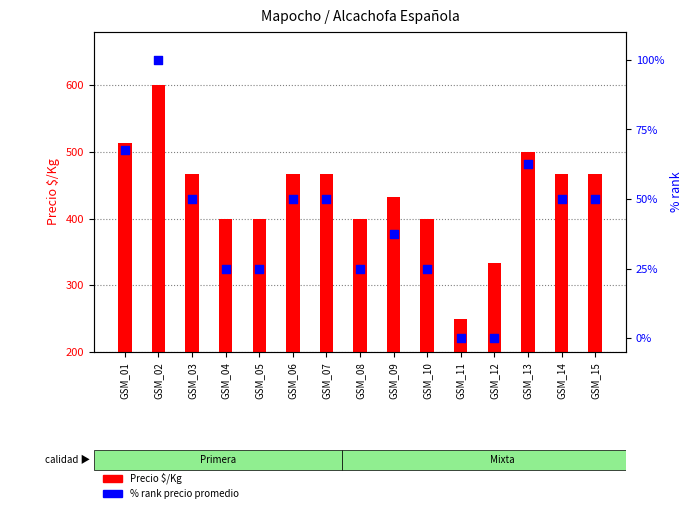

Which series has the widest spread of Y values?

Precio $/Kg